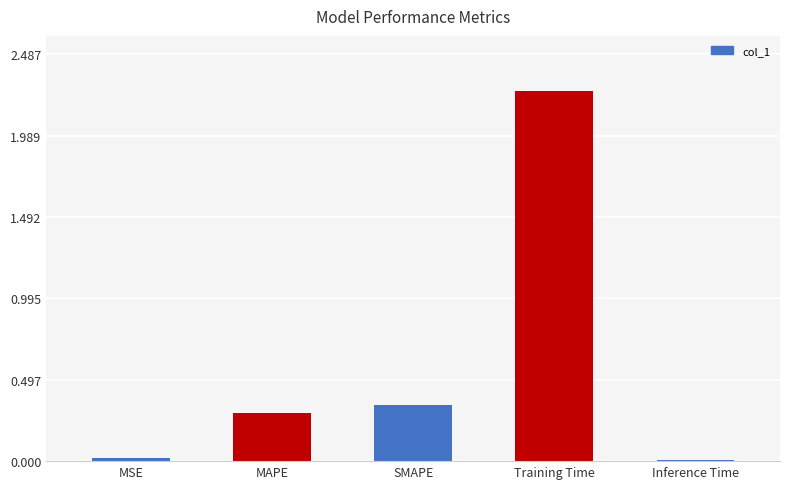

True or false: the data shows 0.3 at SMAPE.

True